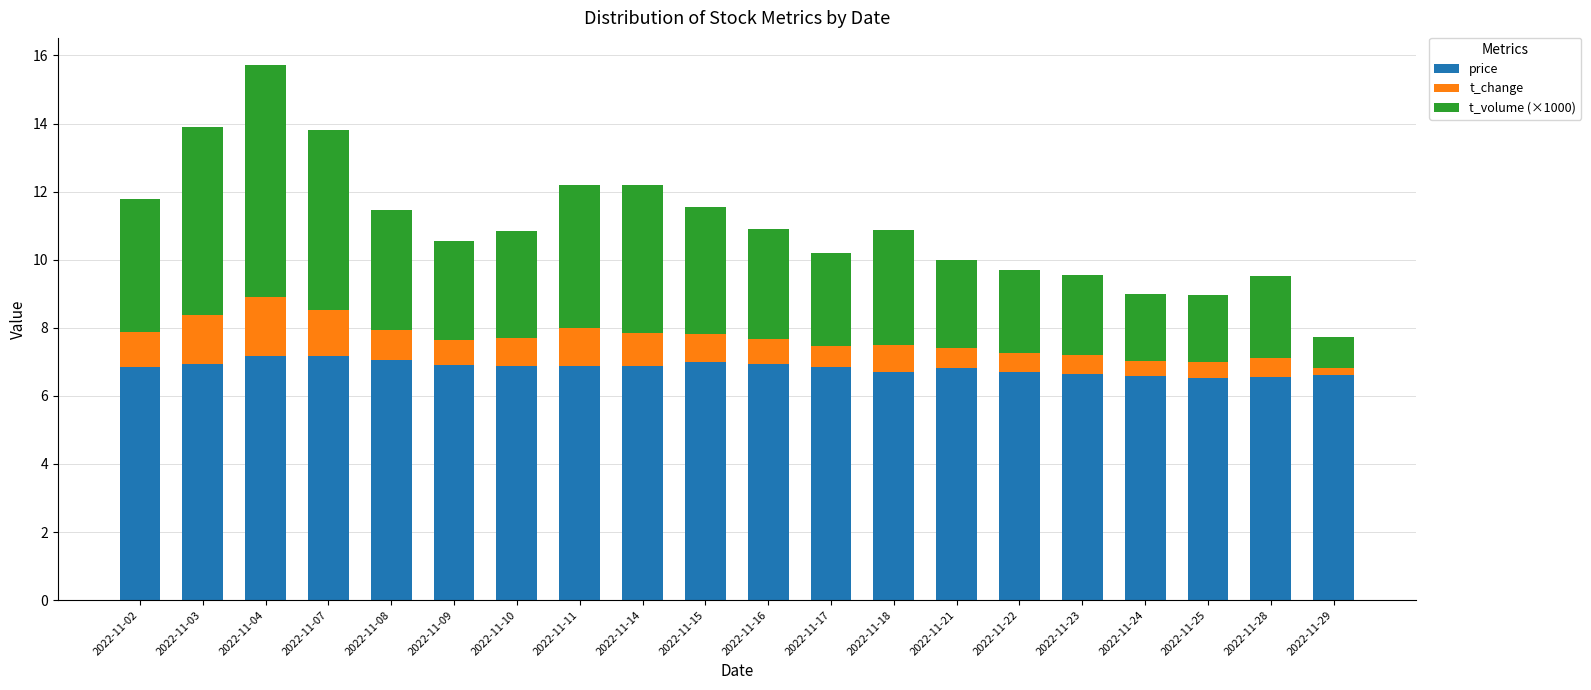

What is the highest value of the price series?

7.2